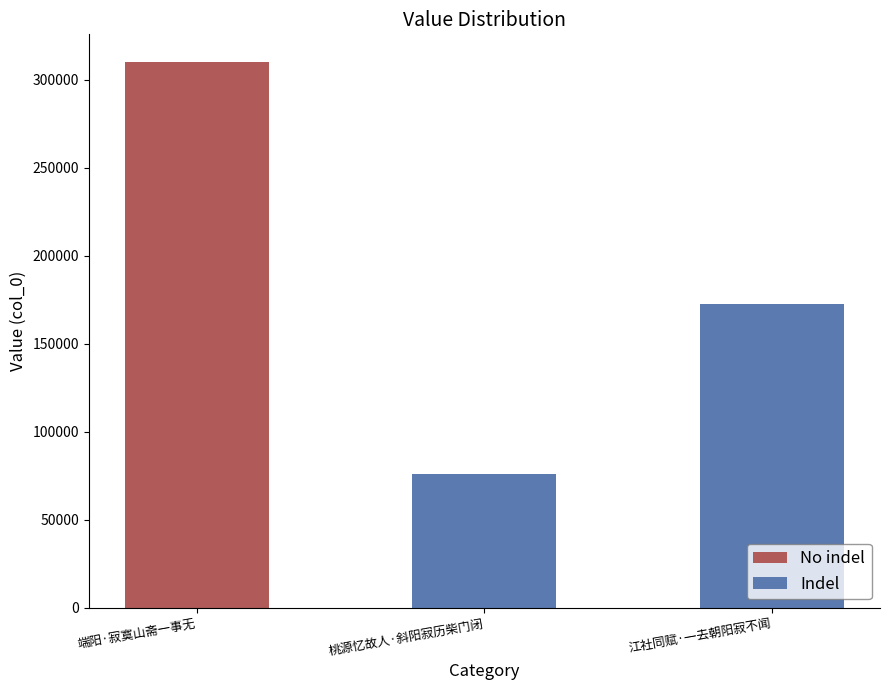

The chart shows a value of 310346 at 端阳·寂寞山斋一事无. True or false?

True